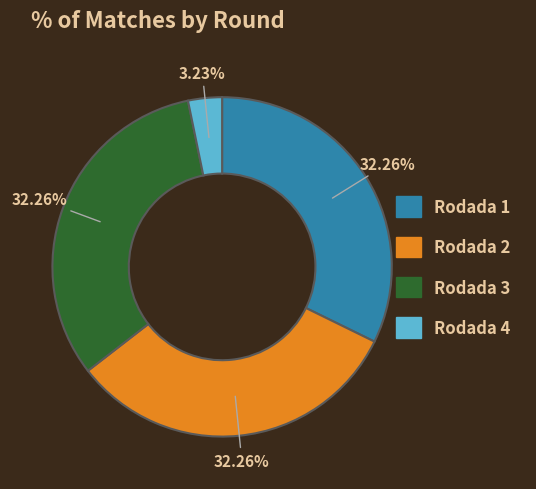

Combined, do Rodada 2 and Rodada 4 account for over 50%?

No